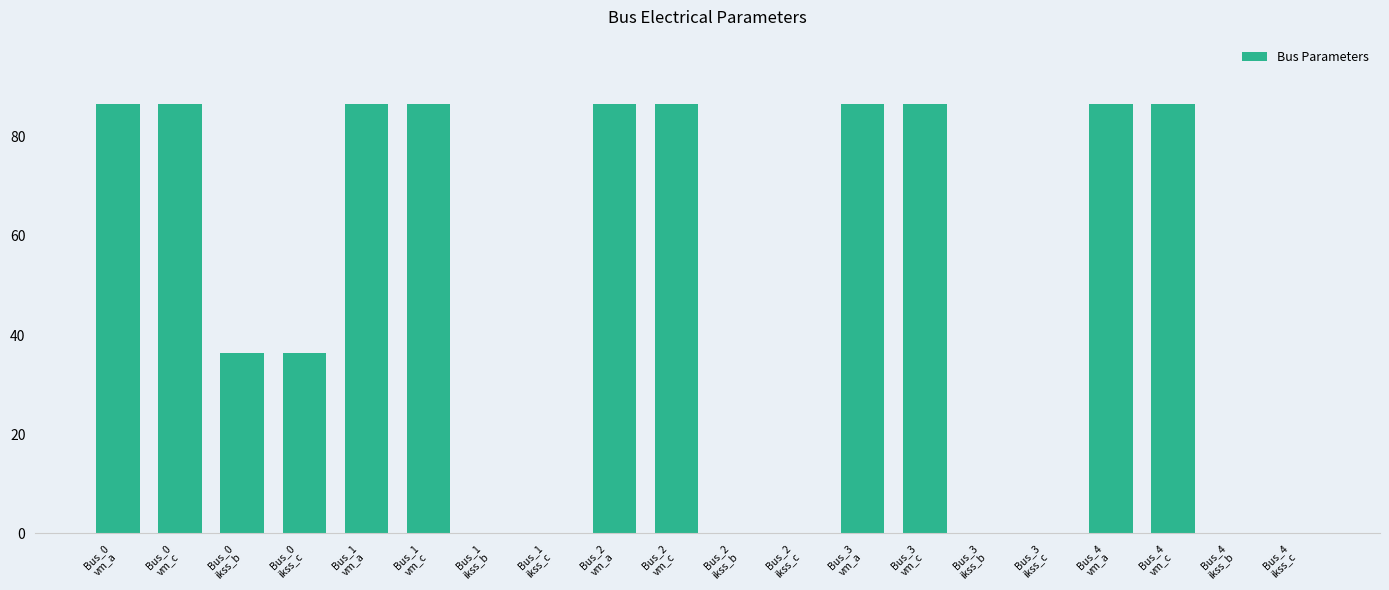

What is the greatest value displayed?

86.6